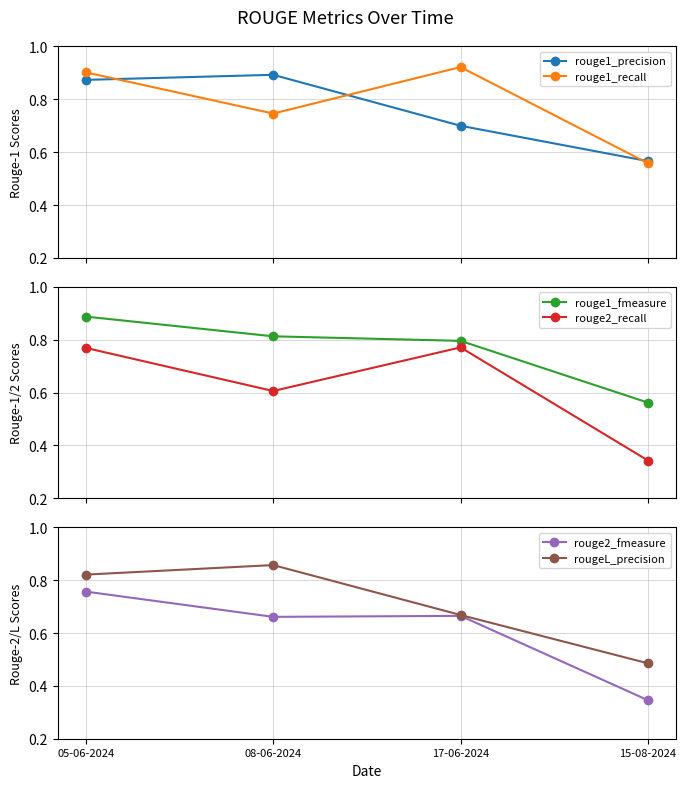

Reading left to right, extract all data points from this chart.

rouge1_precision: 0.9	0.9	0.7	0.6
rouge1_recall: 0.9	0.7	0.9	0.6
rouge1_fmeasure: 0.9	0.8	0.8	0.6
rouge2_recall: 0.8	0.6	0.8	0.3
rouge2_fmeasure: 0.8	0.7	0.7	0.3
rougeL_precision: 0.8	0.9	0.7	0.5